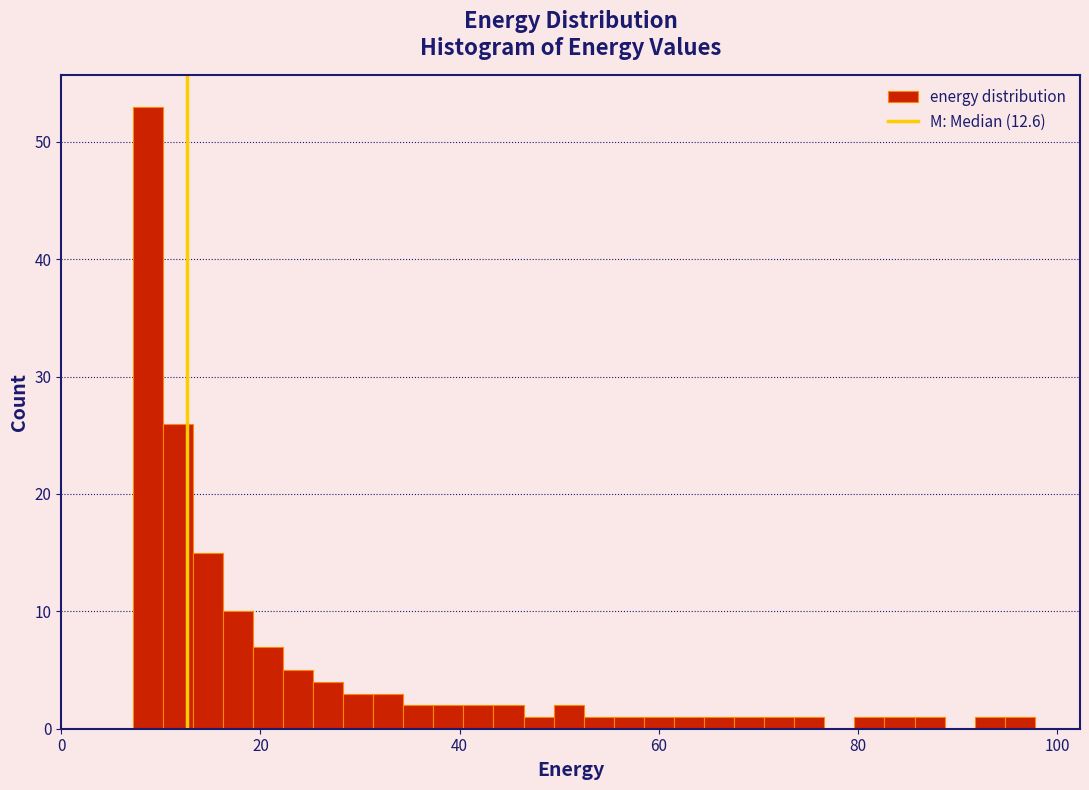

Around what value on the x-axis is the tallest bar? Give the approximate position of its centre, as read against the axis.

8